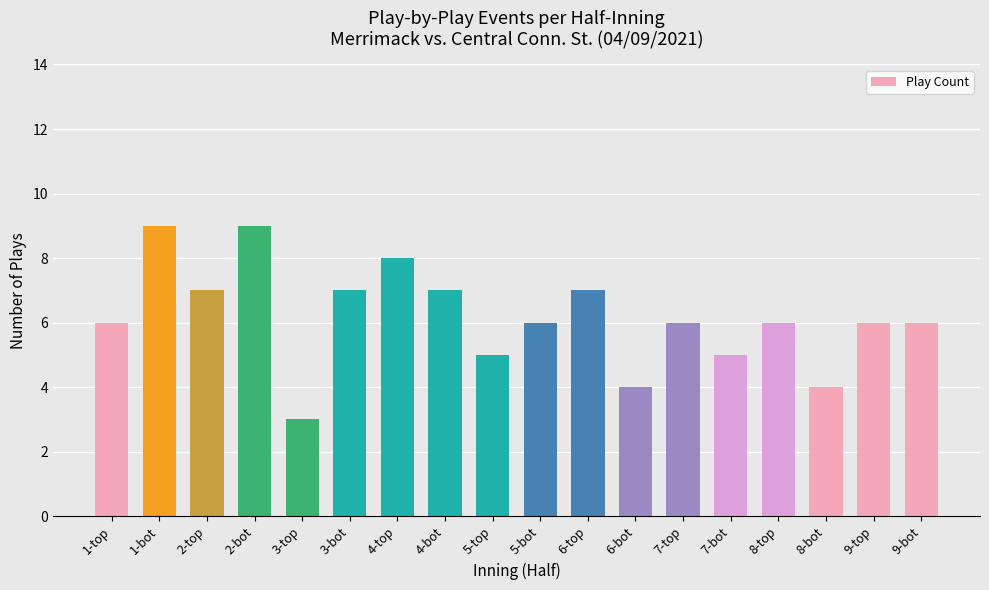

What is the sum of all values?

111